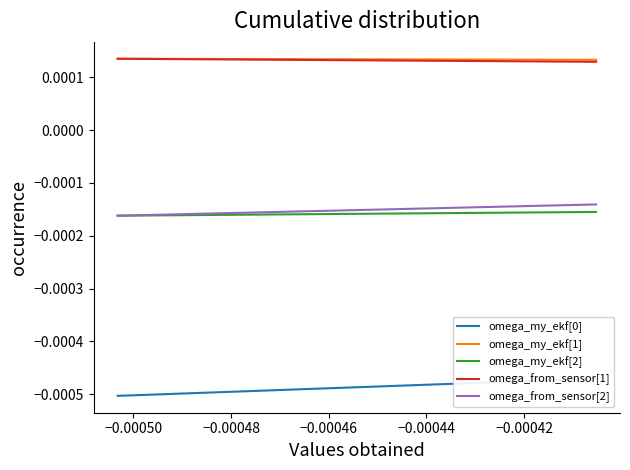

The omega_my_ekf[1] series shows 0.0 at −0.00048. True or false?

True